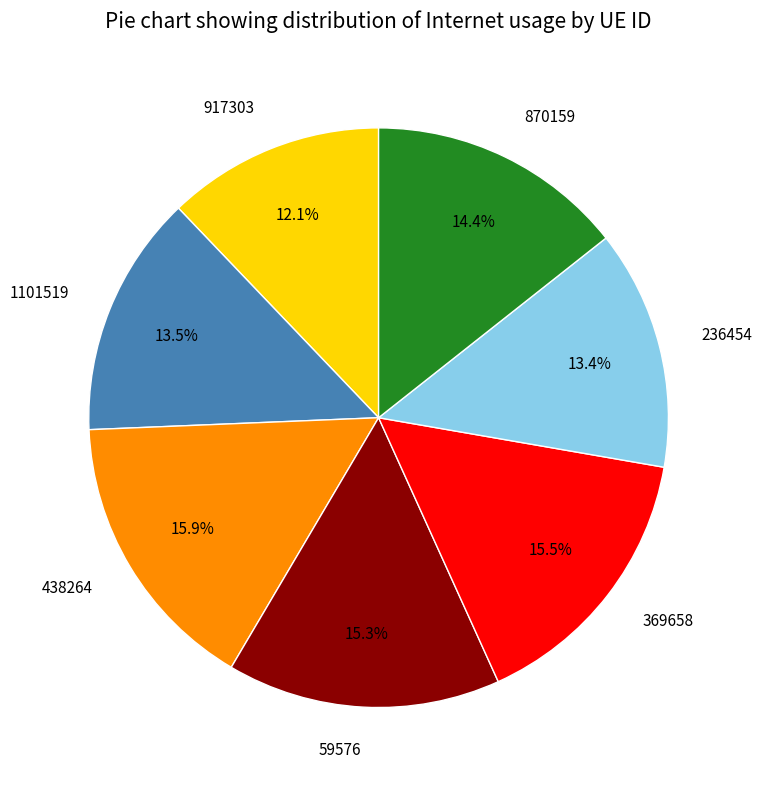

What is the smallest slice in the pie chart?

917303